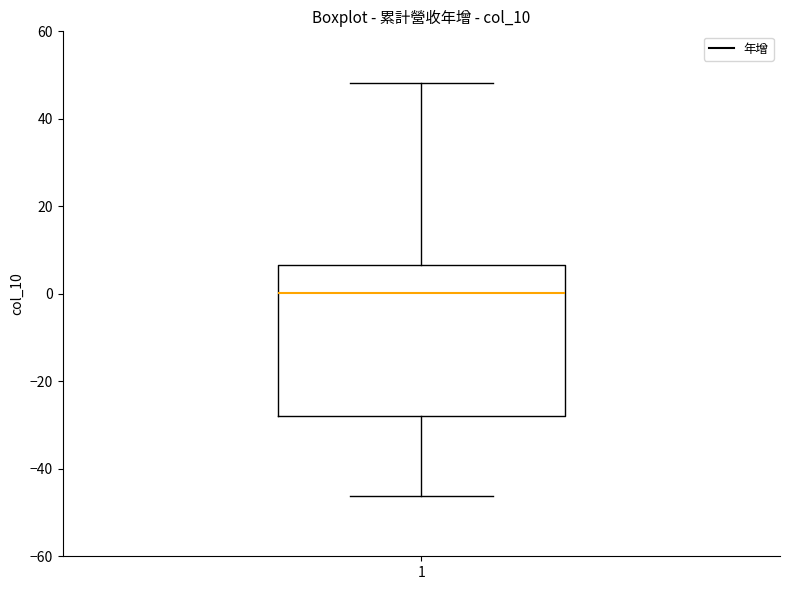

Transcribe this box plot: give where the median line is, the range the box spans, and where the two whiskers end, as read against the y-axis. The values are not printed on the chart, so give them approximately, as read against the axis.

median 0, box -28 to 6, whiskers -46 to 48